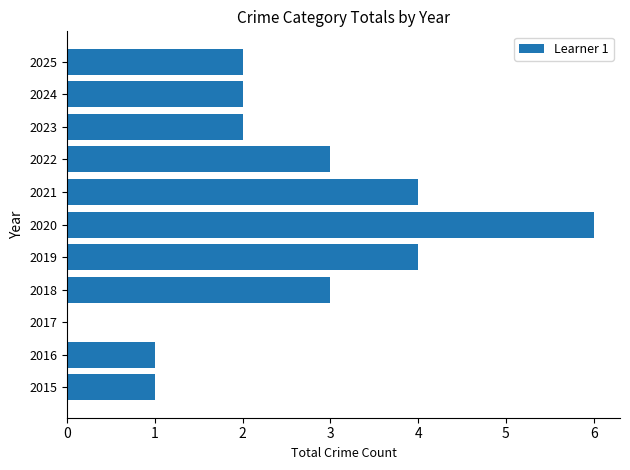

Is it true that the value at 2025 is 1?

False